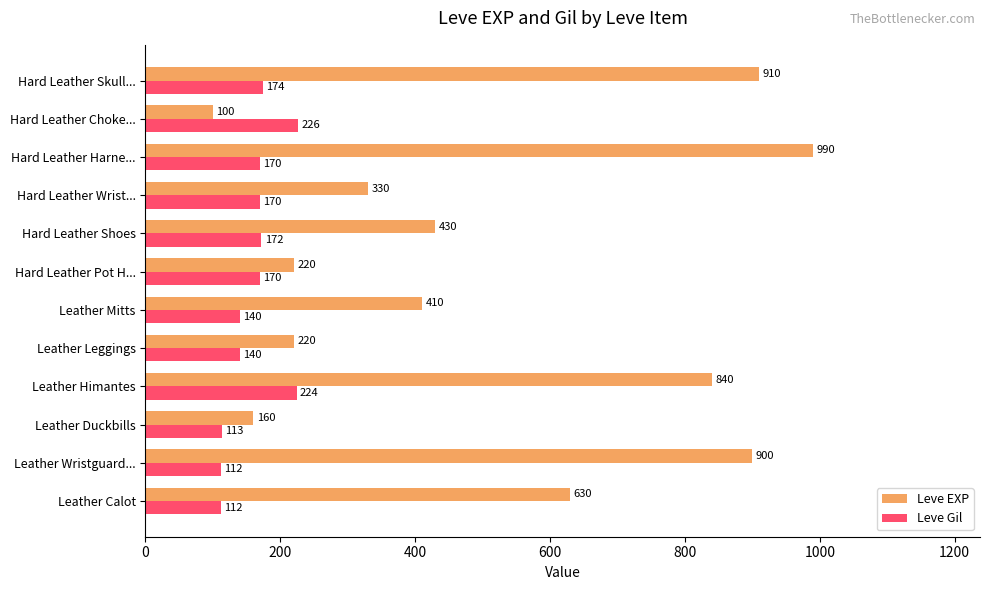

Which series has the largest range (max minus min)?

Leve EXP